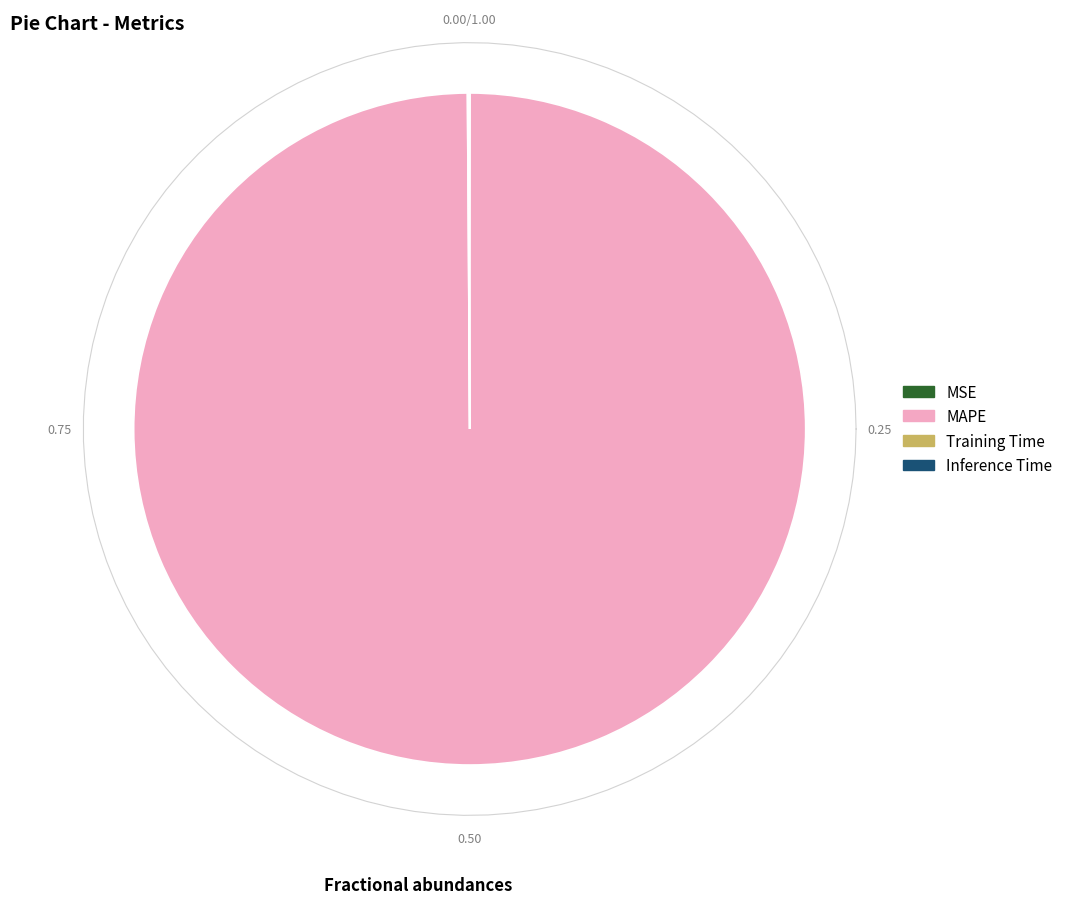

Rank the categories by value from lowest to highest.

MSE, Inference Time, Training Time, MAPE